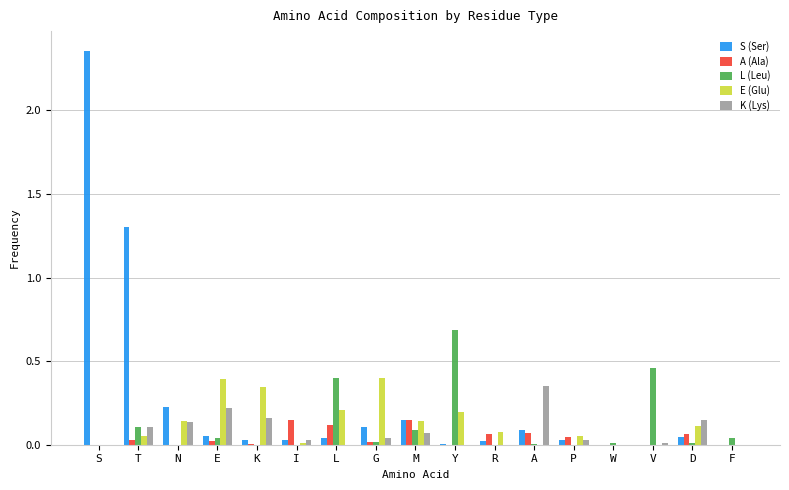

At which label is S (Ser) closest to 1?

T